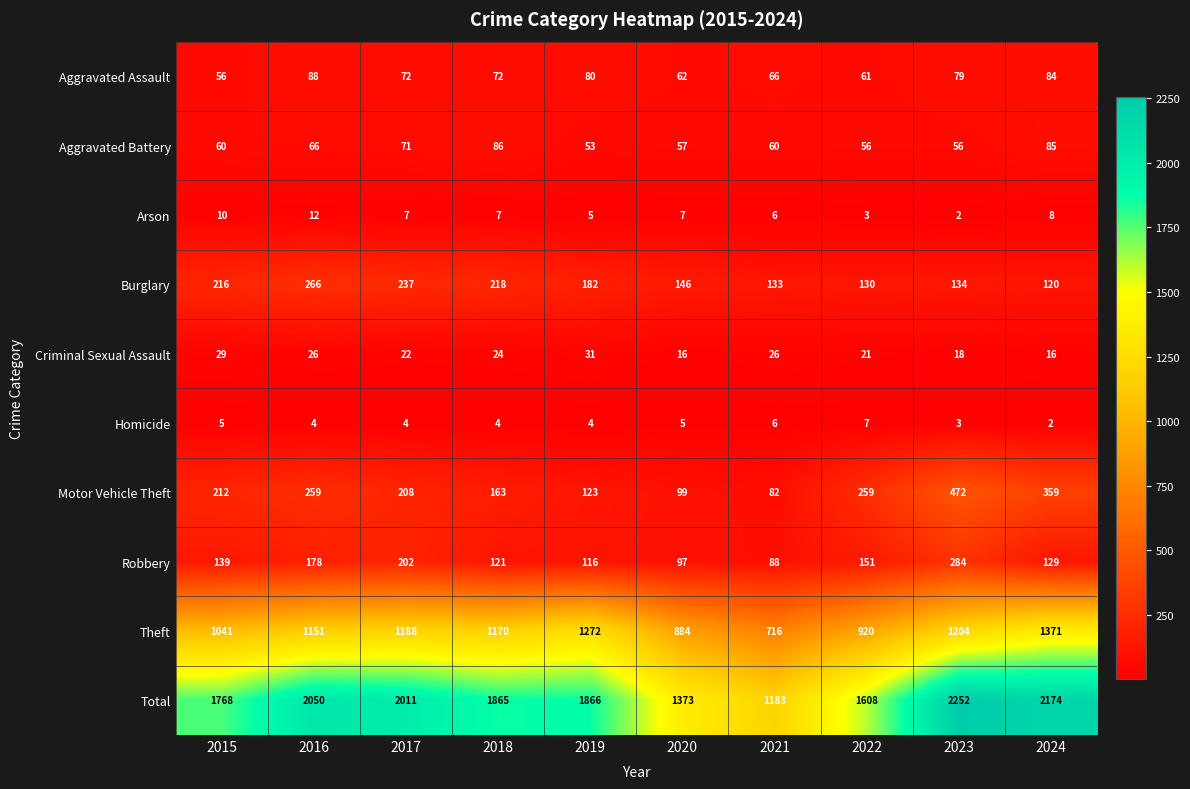

What is the difference between the maximum and minimum values in the Total series?

1069